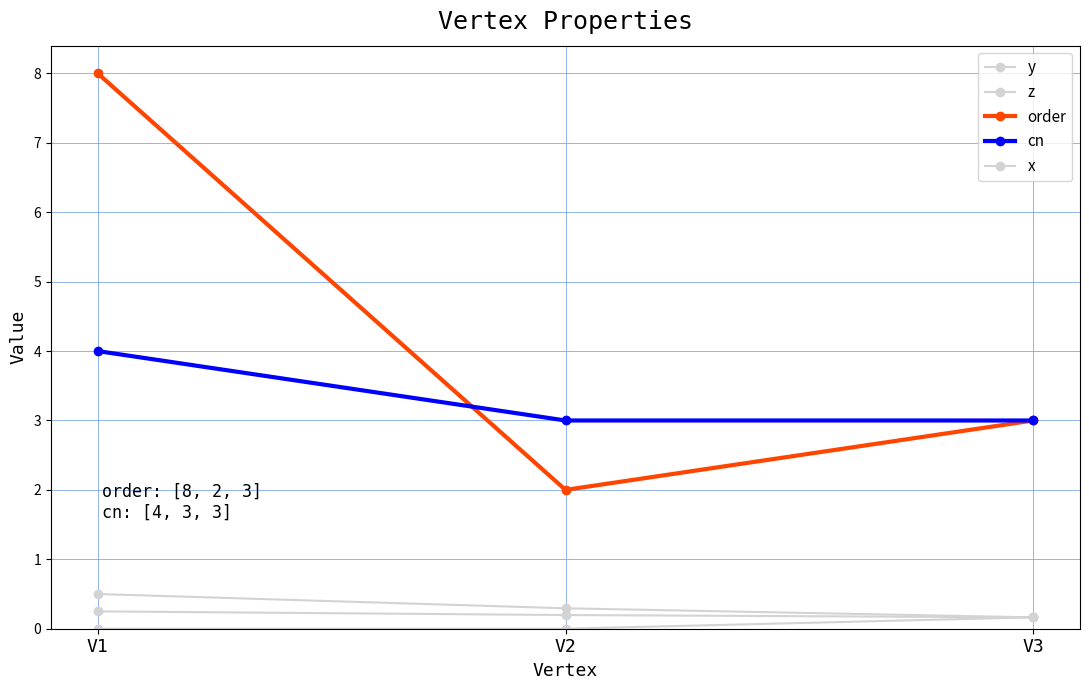

How many distinct data groups are displayed?

5